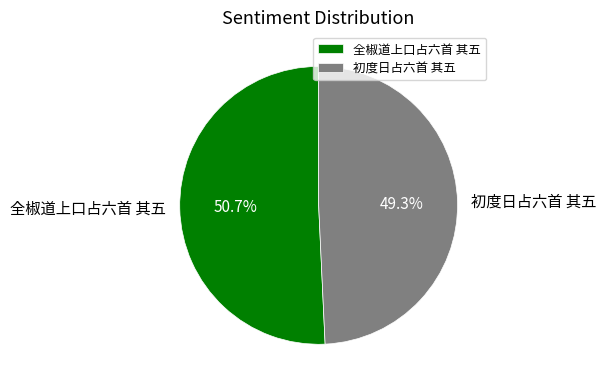

Rank the categories by value from lowest to highest.

初度日占六首 其五, 全椒道上口占六首 其五